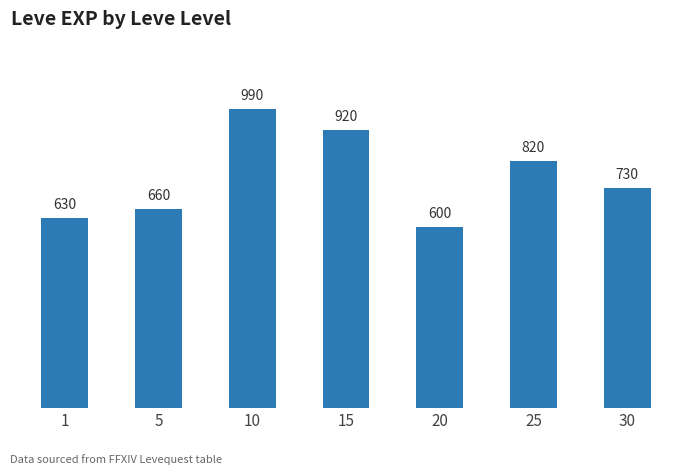

How many data points are less than 730?

3